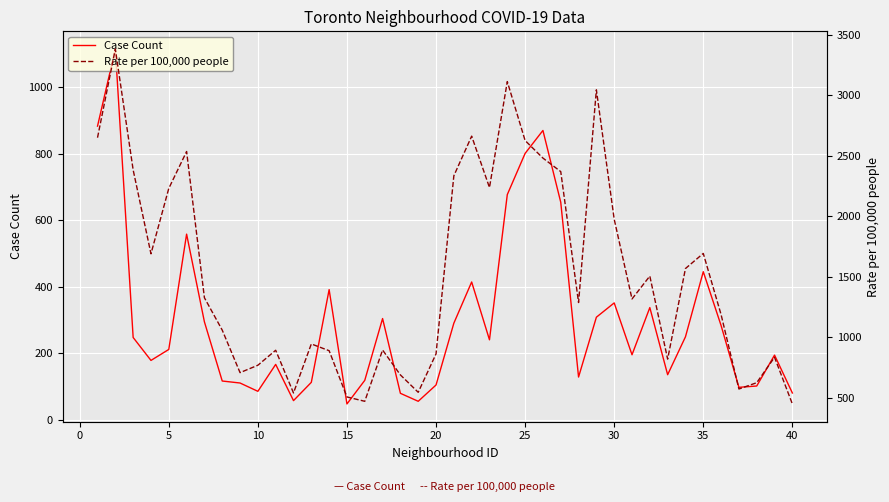

Which series has the largest total across all categories?

Rate per 100,000 people